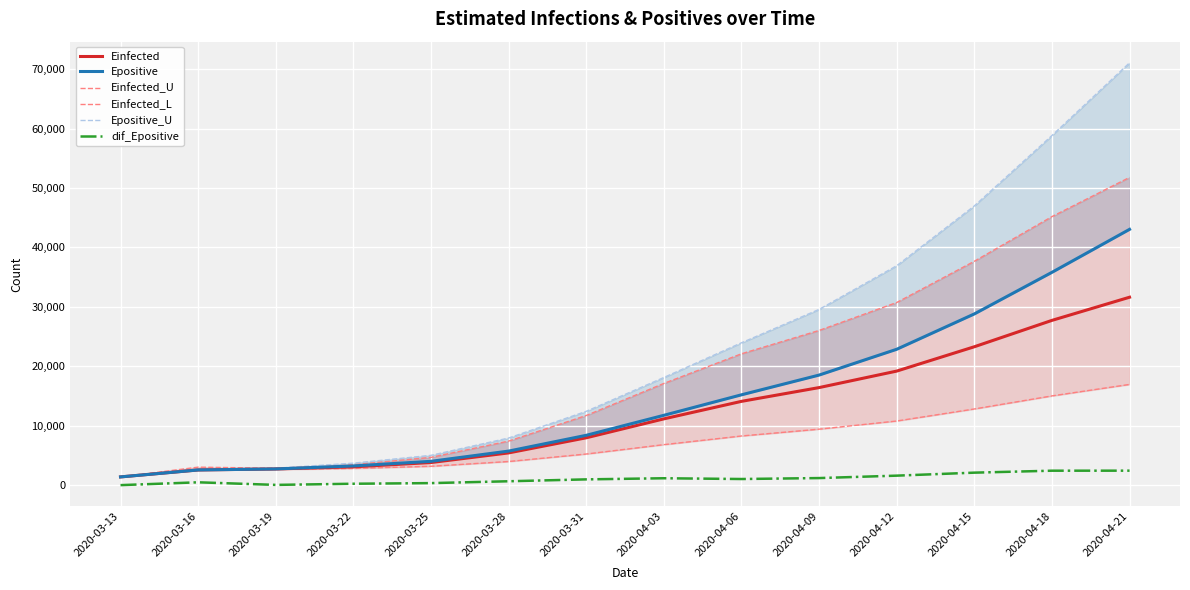

True or false: dif_Epositive and Einfected cross at least once.

False